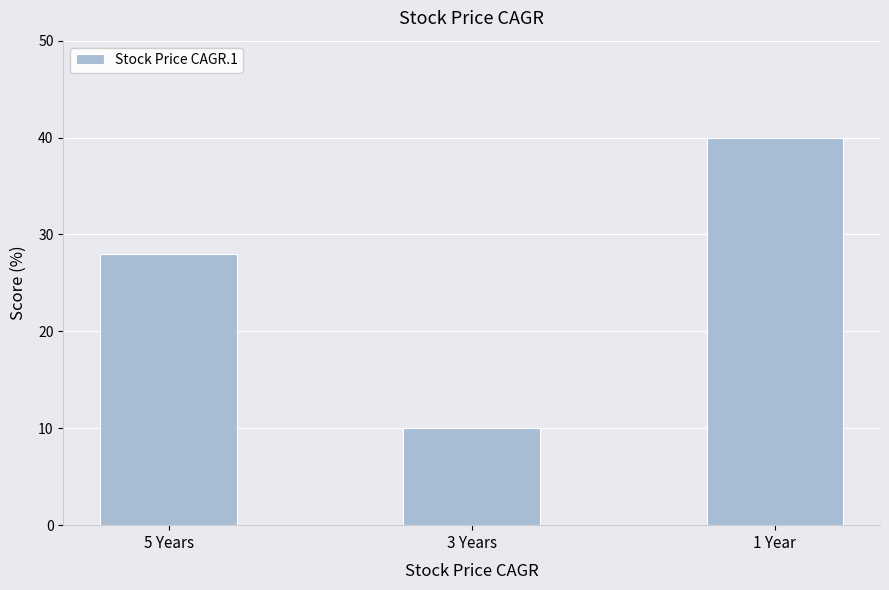

How many values are below 28?

1